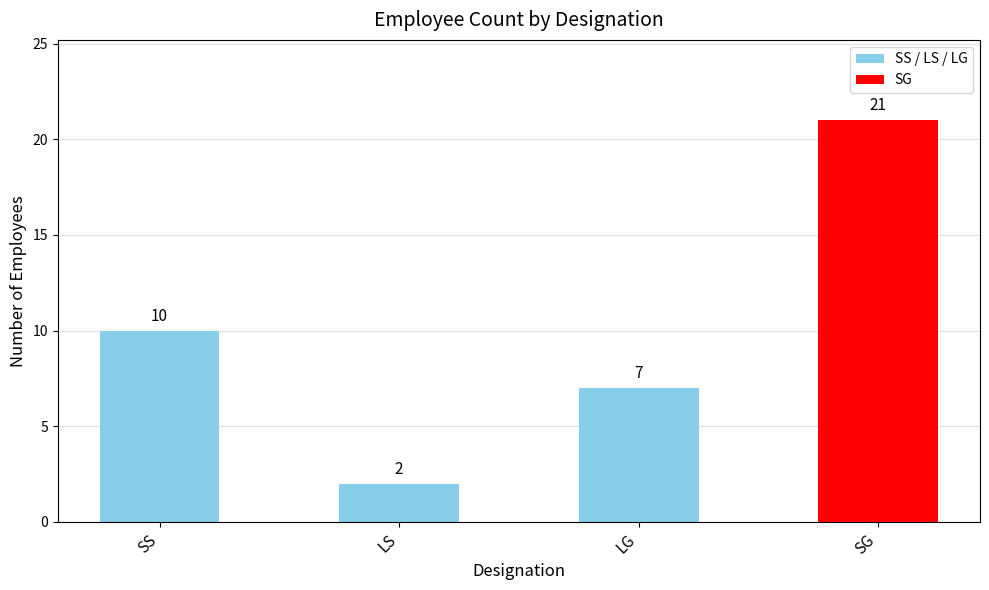

Which category has the highest value across all series?

SG